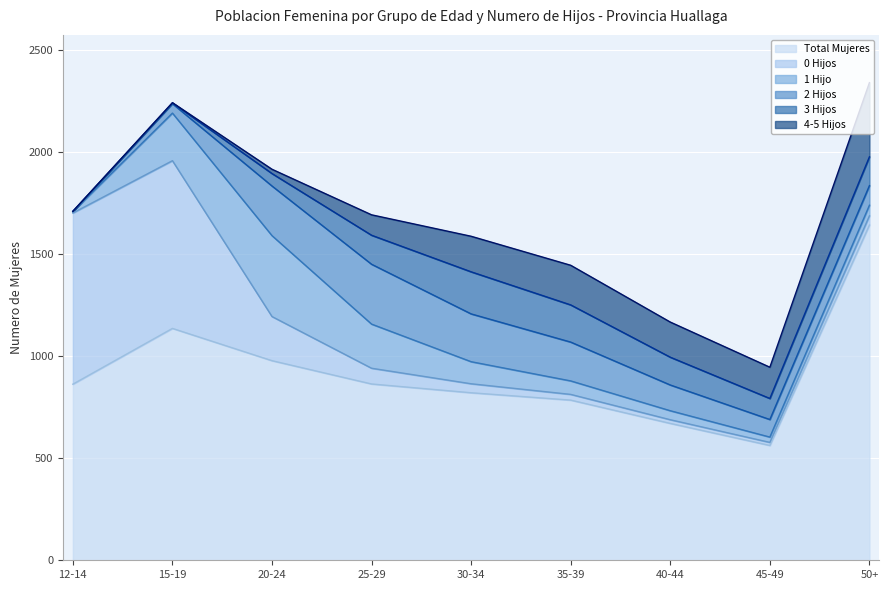

True or false: 2 Hijos and 3 Hijos cross at least once.

True